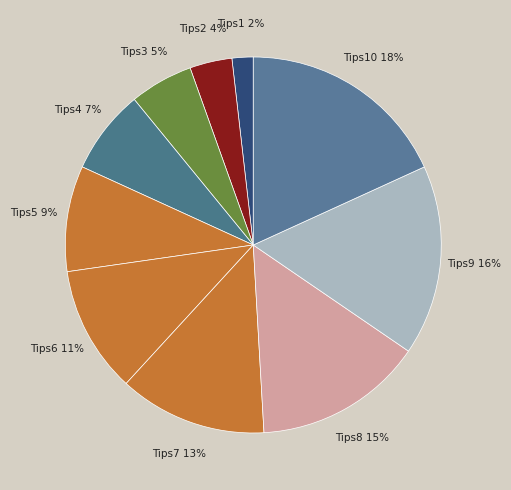

Which category has the biggest portion of the pie?

Tips10